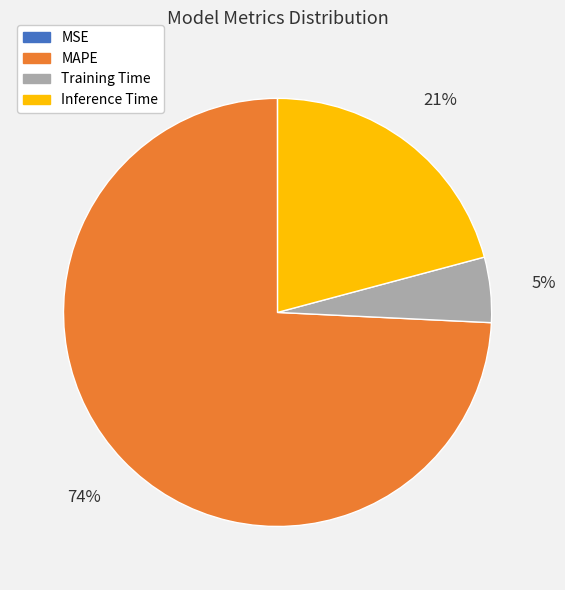

To the nearest percent, what is the difference between the MAPE and Training Time slice percentages?

69%